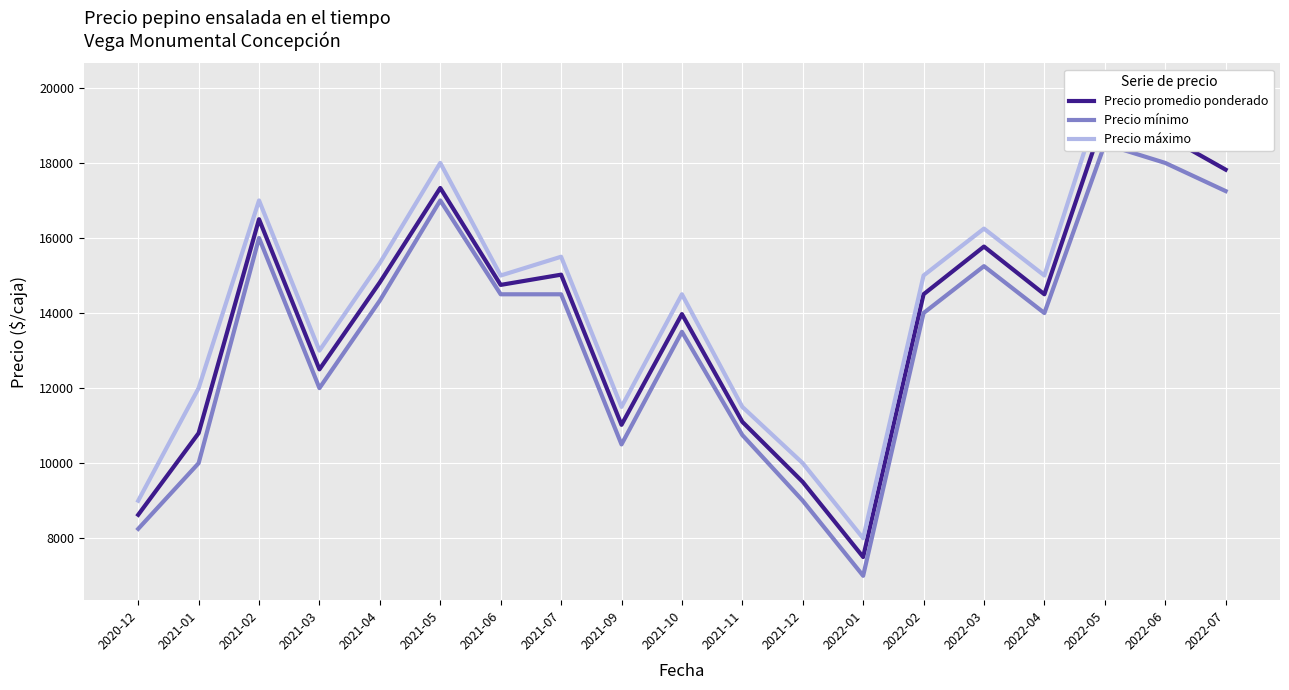

Is it true that Precio máximo equals 20566.5 at 2021-11?

False